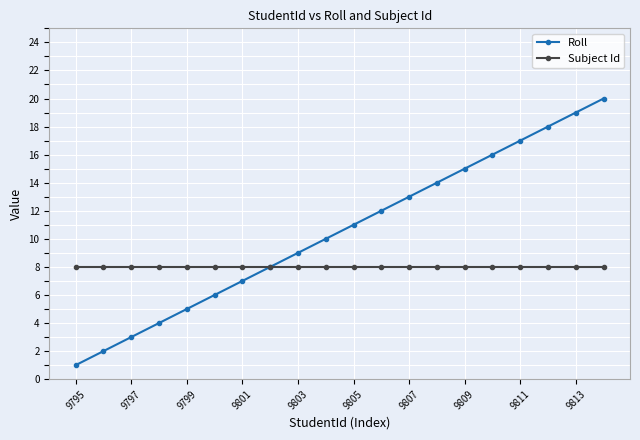

List the series in order of their overall mean, lowest first.

Subject Id, Roll